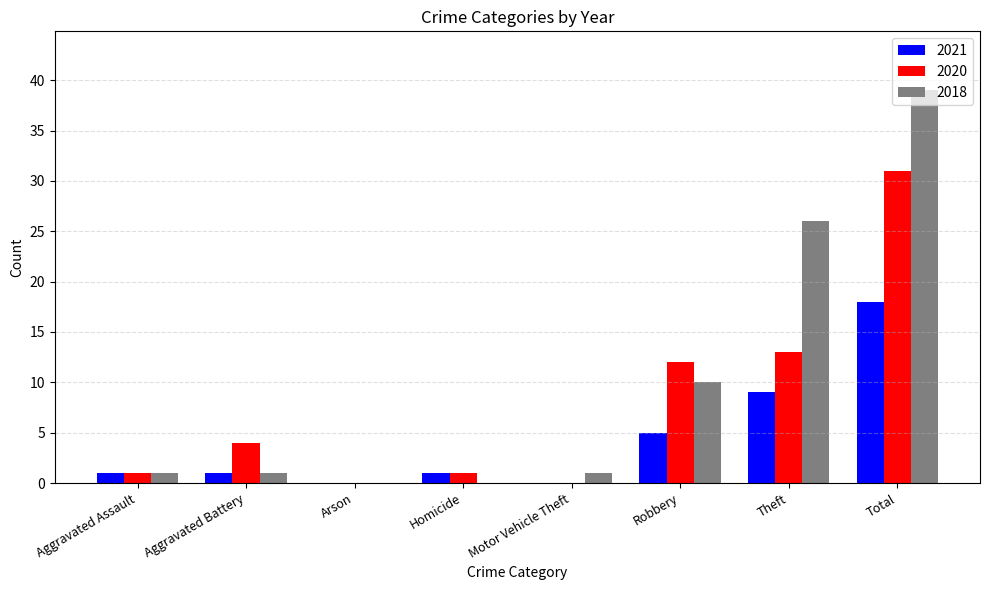

Reading left to right, list all the values displayed in this chart.

2021: 1	1	0	1	0	5	9	18
2020: 1	4	0	1	0	12	13	31
2018: 1	1	0	0	1	10	26	39